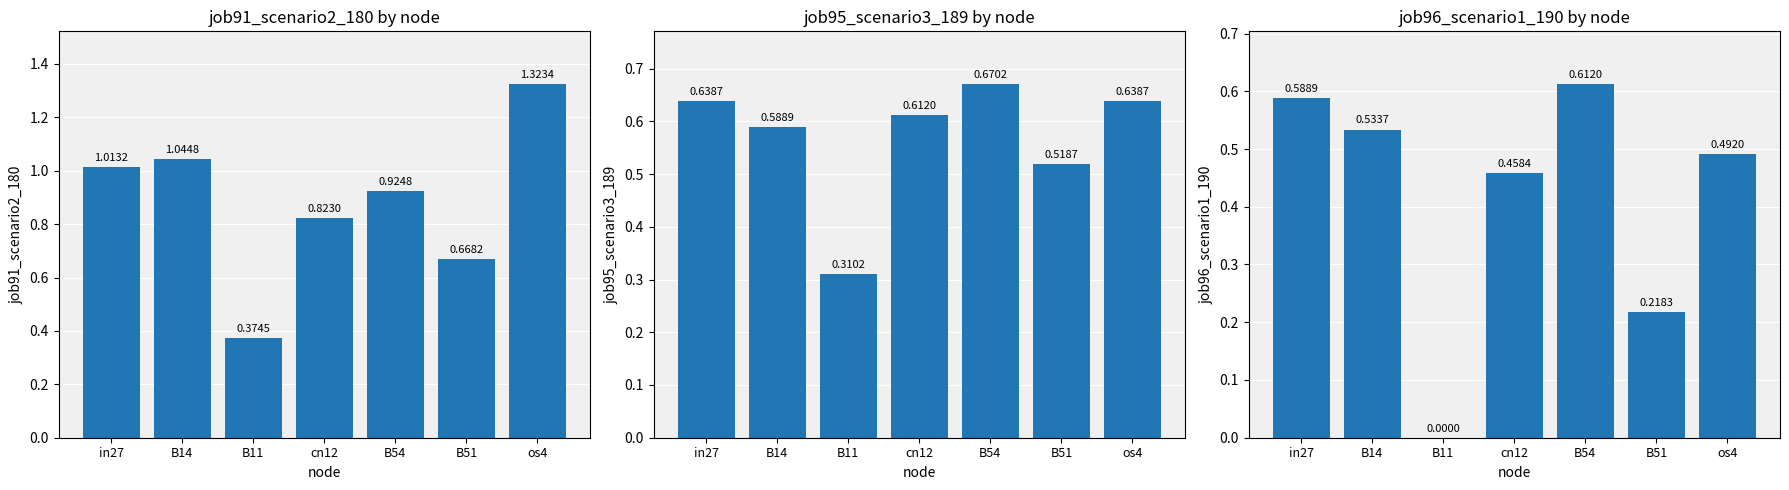

Which category has the highest value in the job96_scenario1_190 series?

B54